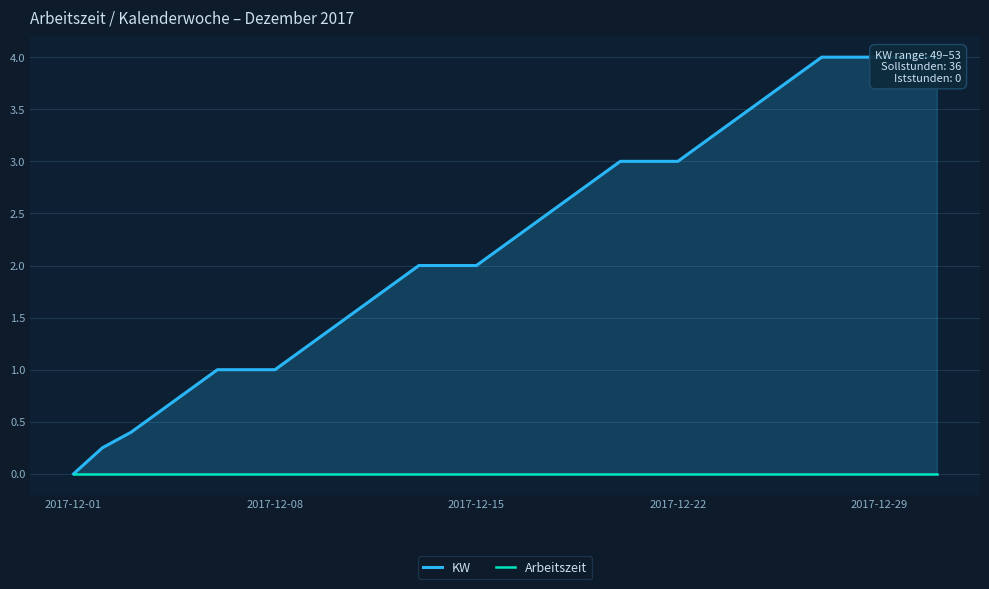

True or false: Arbeitszeit and KW cross at least once.

False